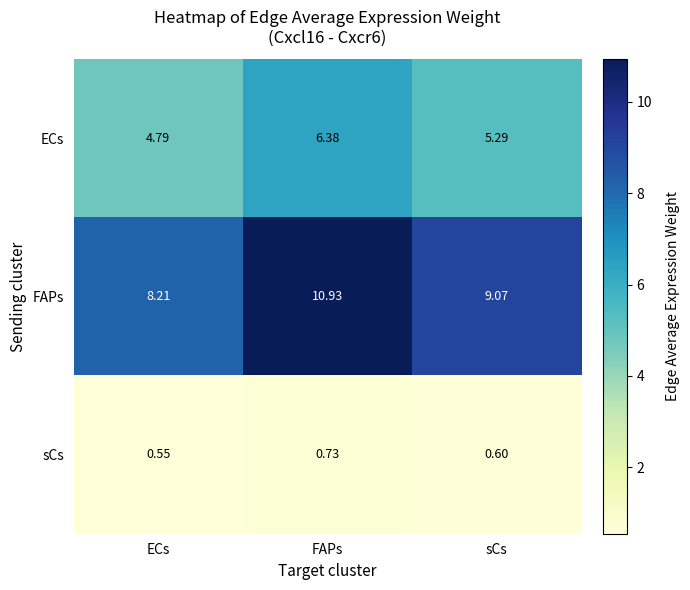

At which category is the sum across all series the highest?

FAPs